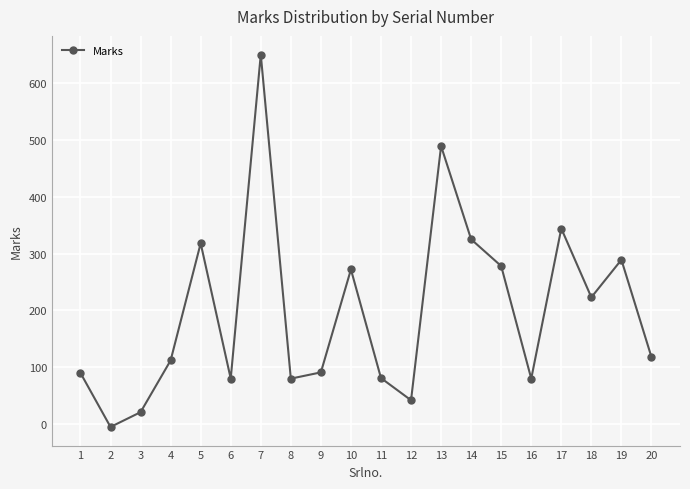

Is it true that the value at 15 is 278?

True